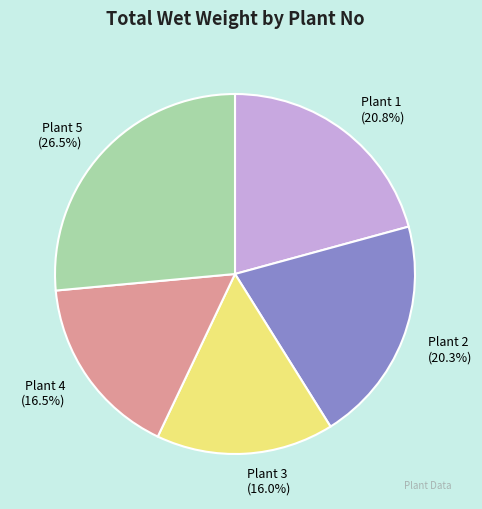

Approximately how many times larger is the value at Plant 1 compared to Plant 3?

1.3